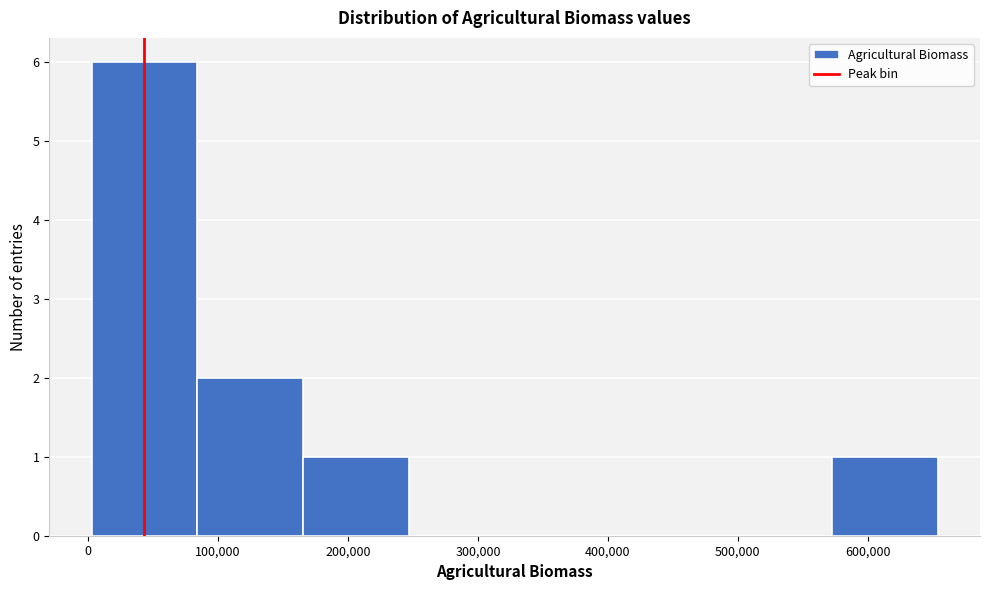

Reading left to right, transcribe this chart: for each bar, give the range it covers on the x-axis and its height. Neither the bar edges nor the heights are printed on the chart, so give them approximately, as read against the axes.

0 to 80000: 6
80000 to 170000: 2
170000 to 250000: 1
250000 to 330000: 0
330000 to 410000: 0
410000 to 490000: 0
490000 to 570000: 0
570000 to 650000: 1